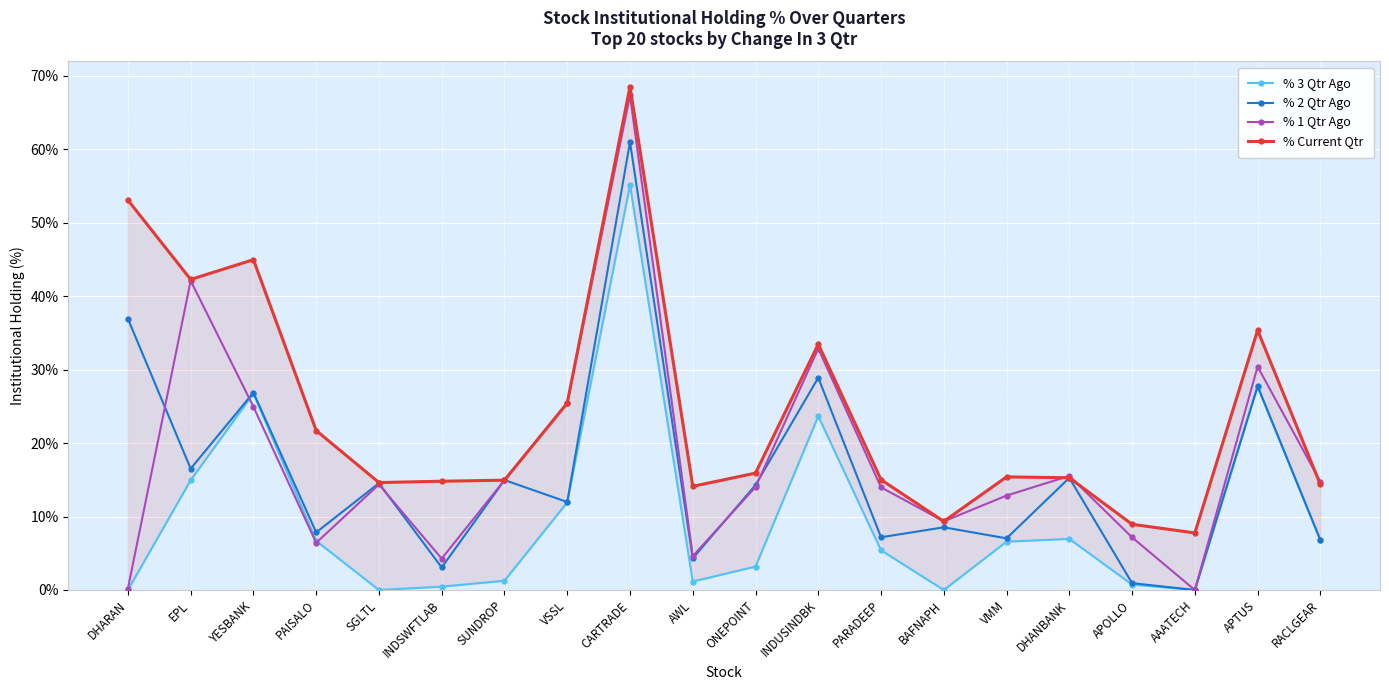

What is the sum of all % 1 Qtr Ago values?

355.4